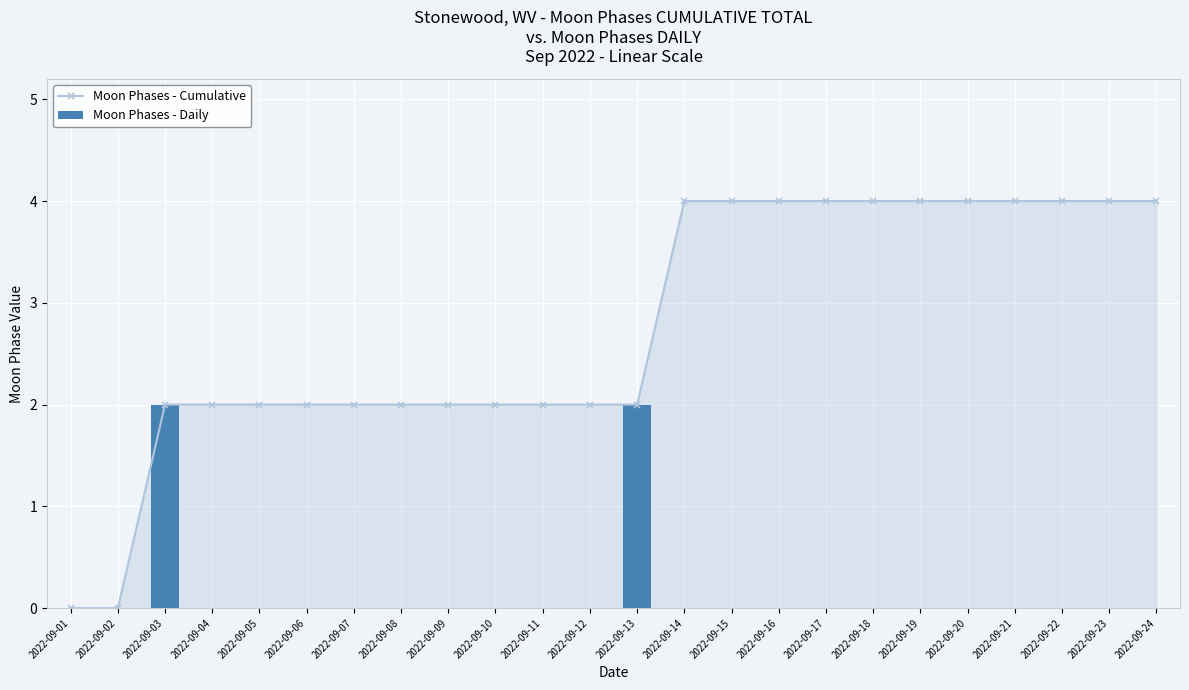

What is the value of the Moon Phases - Cumulative bar at the 17th from the left?

4